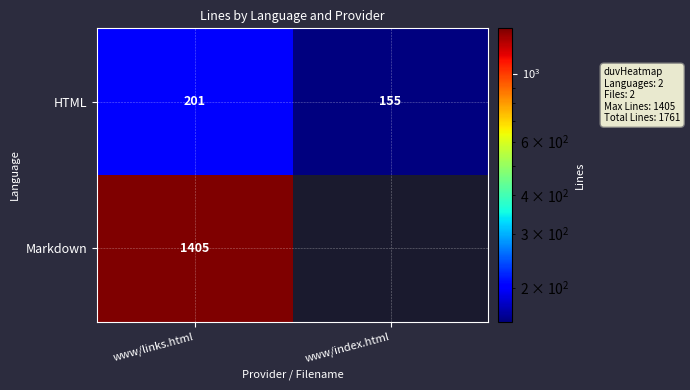

What is the sum of all HTML values?

356